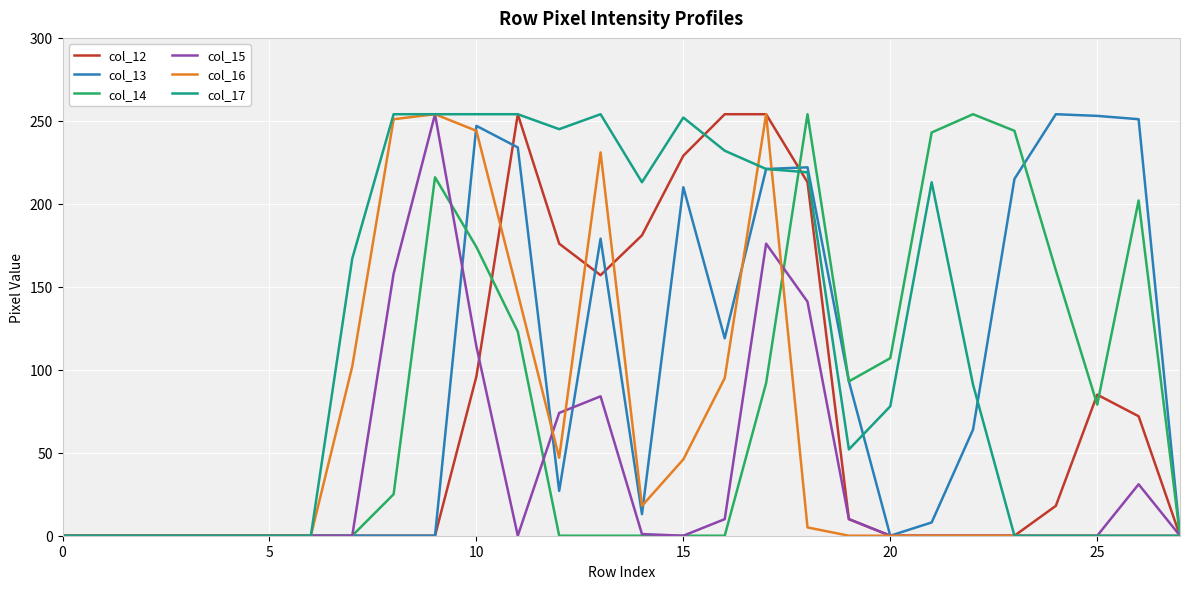

List the series in order of their peak value, highest first.

col_12, col_13, col_14, col_15, col_16, col_17